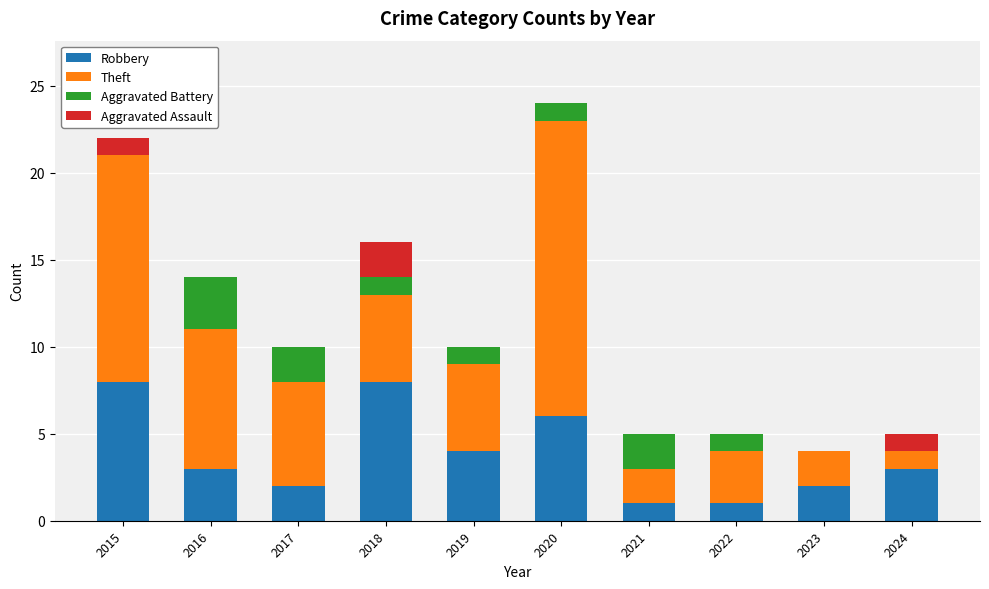

The value of Robbery at 2022 is 1. True or false?

True